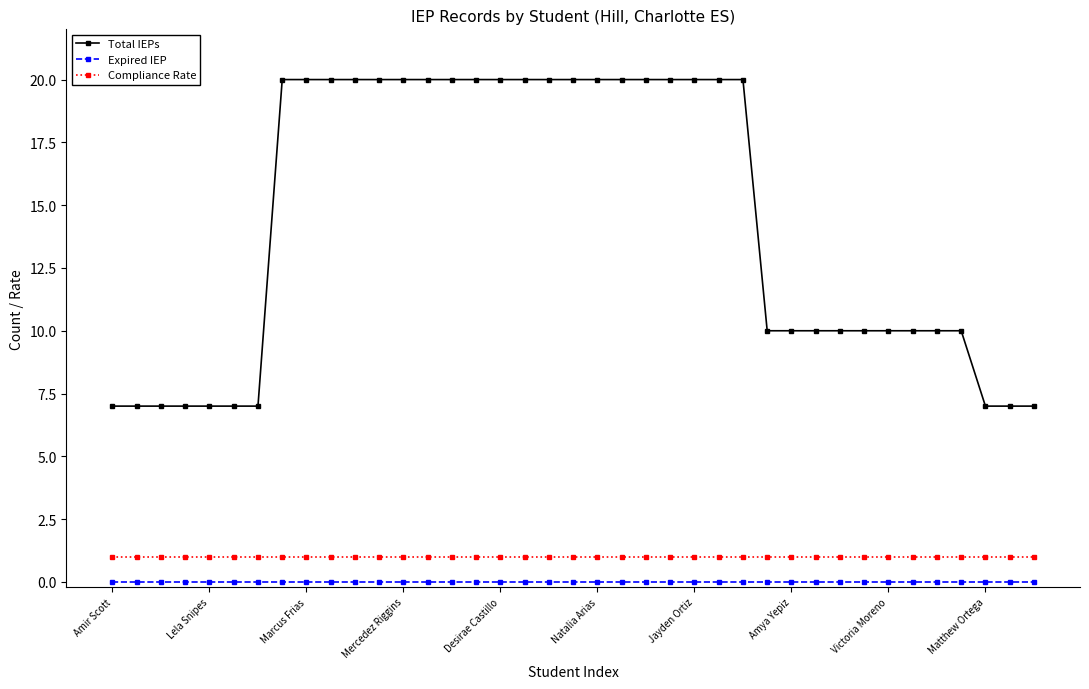

What is the value of the Total IEPs point at the 14th from the left?

20